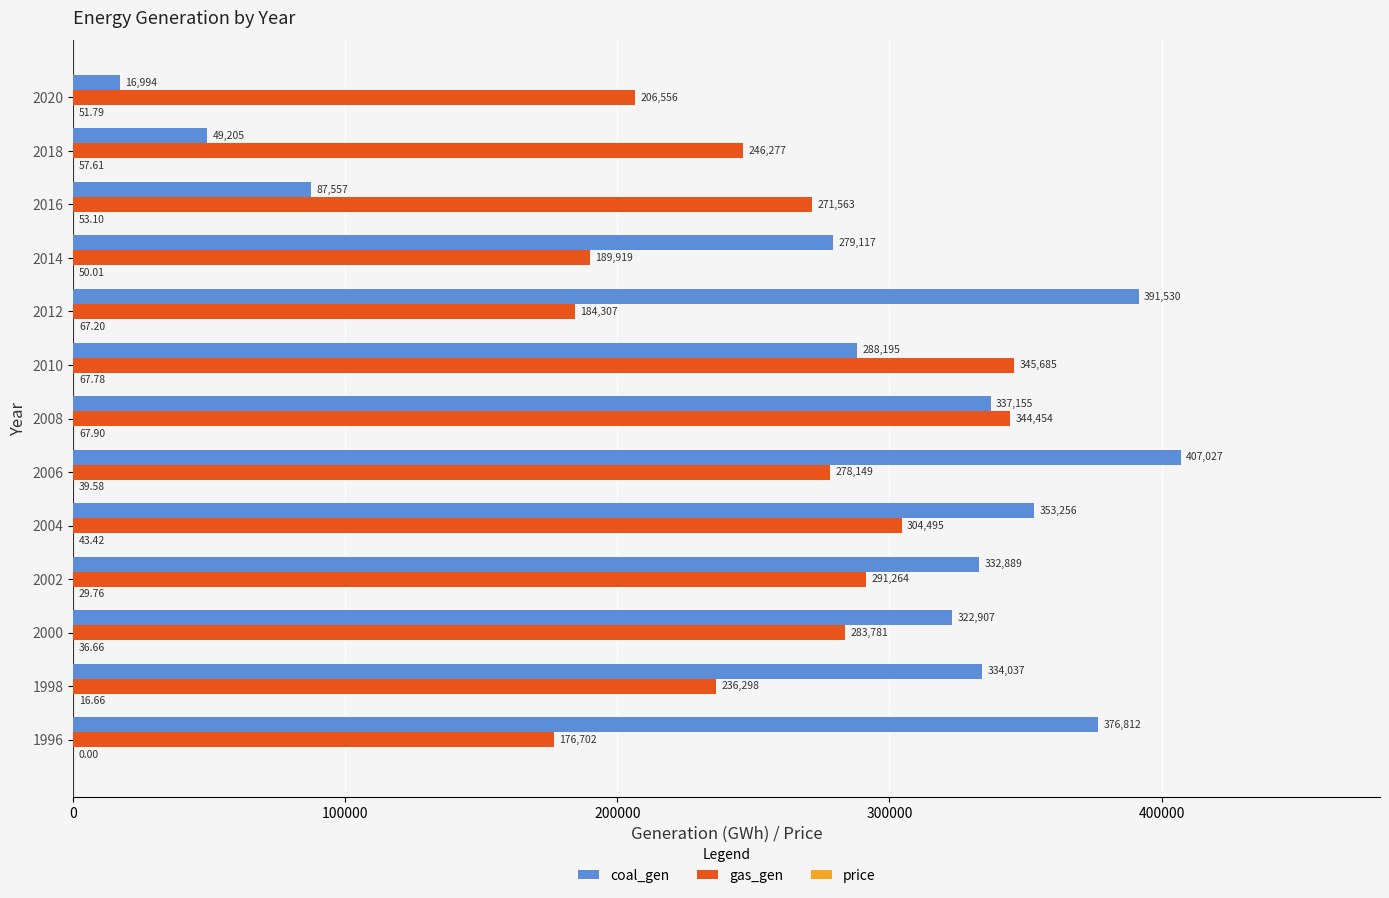

How many data points does each series have?

13